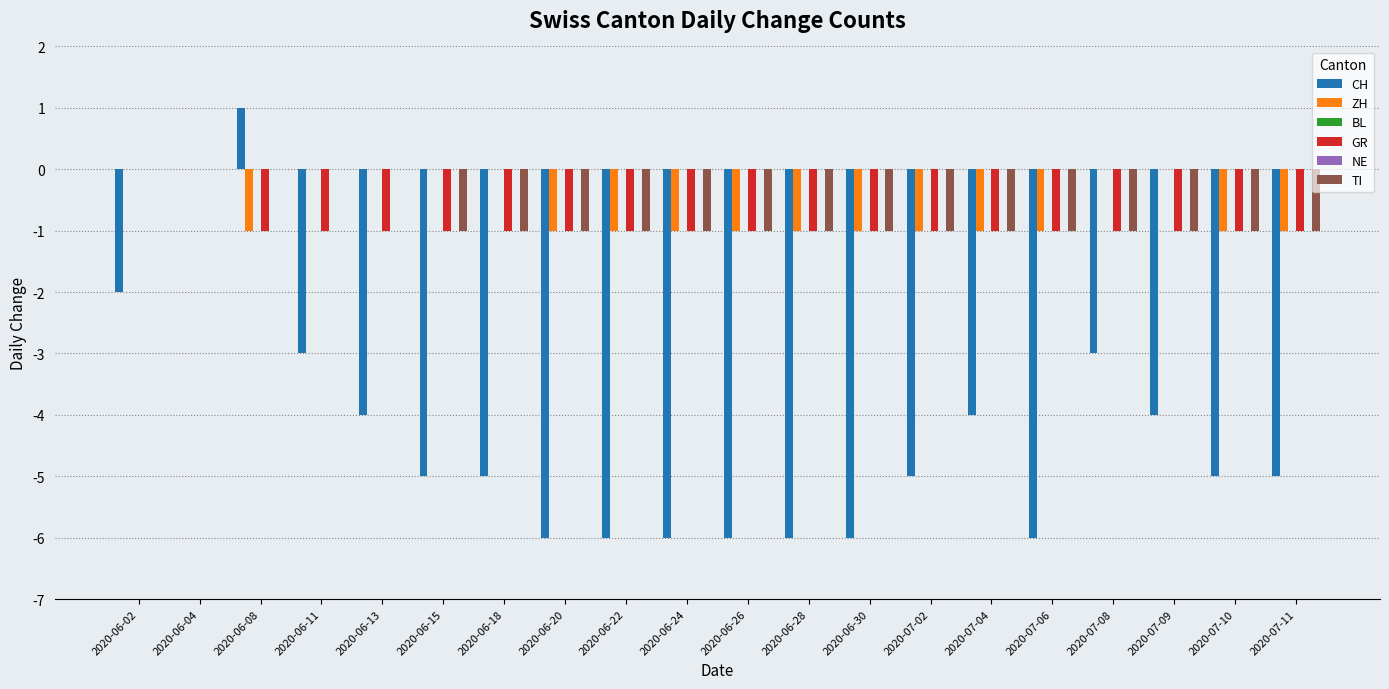

List the labels in order of BL value, largest first.

2020-06-02, 2020-06-04, 2020-06-08, 2020-06-11, 2020-06-13, 2020-06-15, 2020-06-18, 2020-06-20, 2020-06-22, 2020-06-24, 2020-06-26, 2020-06-28, 2020-06-30, 2020-07-02, 2020-07-04, 2020-07-06, 2020-07-08, 2020-07-09, 2020-07-10, 2020-07-11